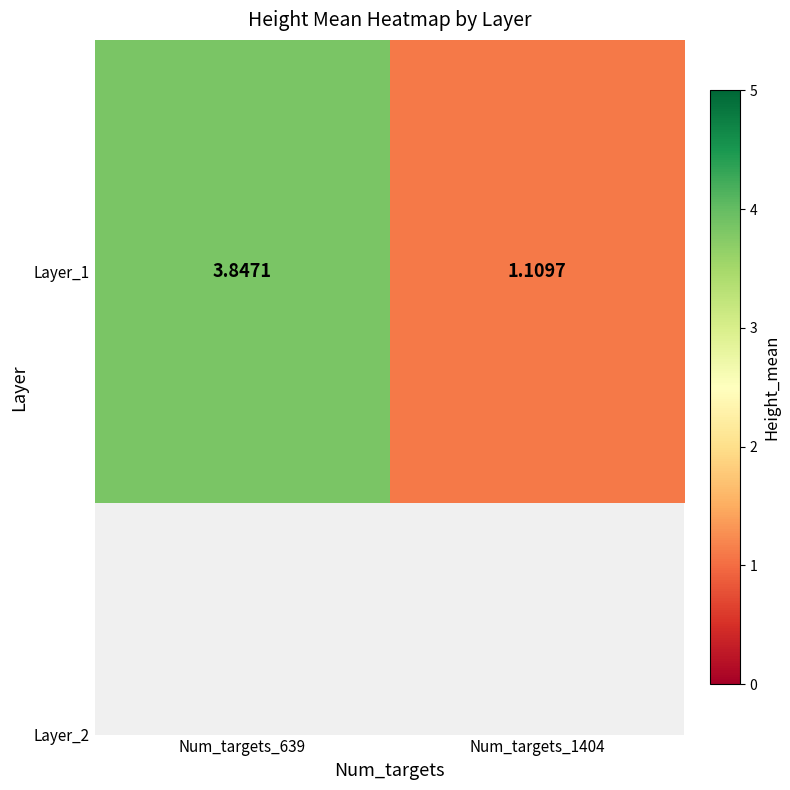

Reading right to left, list all the values displayed in this chart.

1.1	3.8